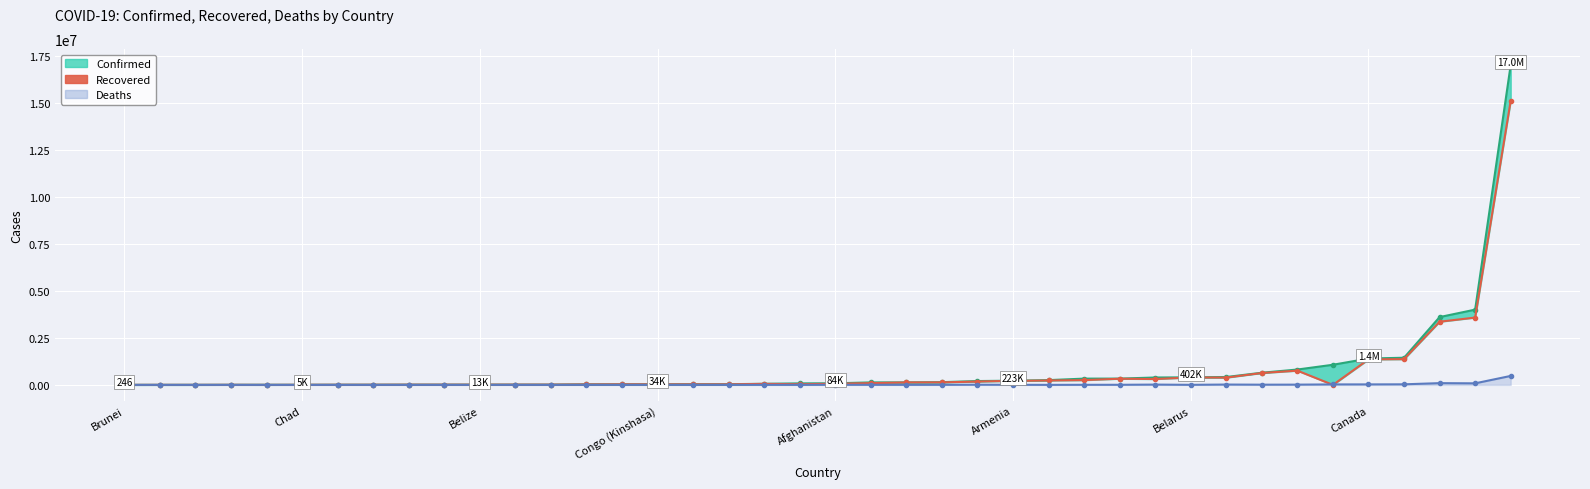

True or false: Deaths Line and Confirmed Line cross at least once.

False